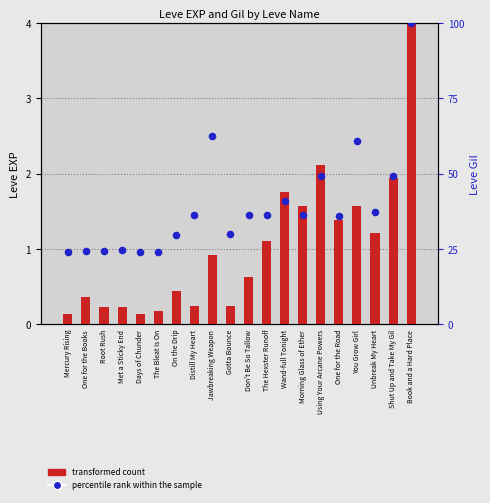

Is the value of percentile rank within the sample at Jawbreaking Weapon greater than the value of transformed count at Don't Be So Tallow?

Yes